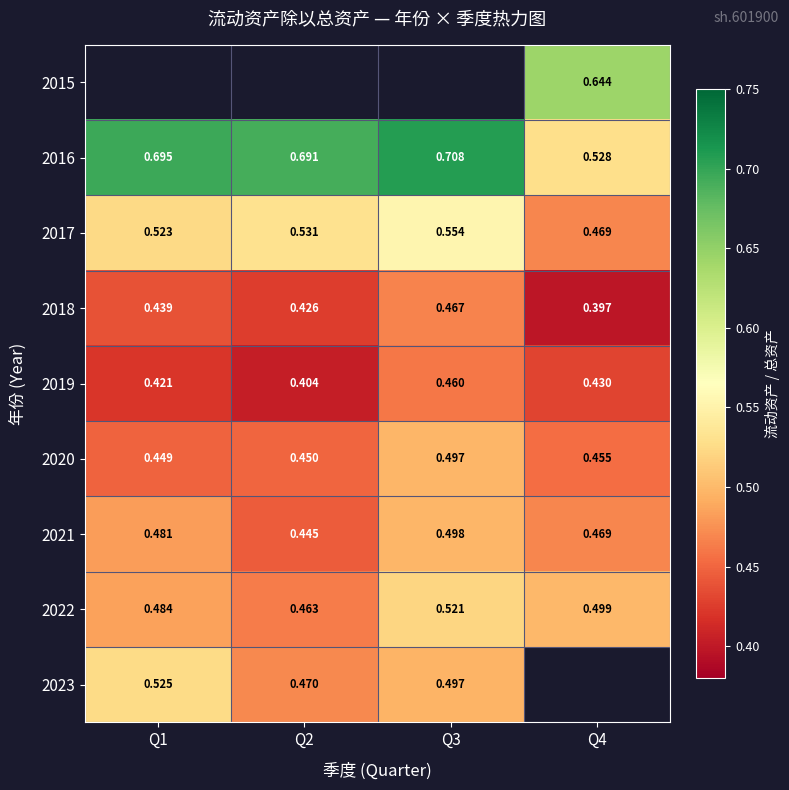

At which label is 2020 closest to 0?

Q1